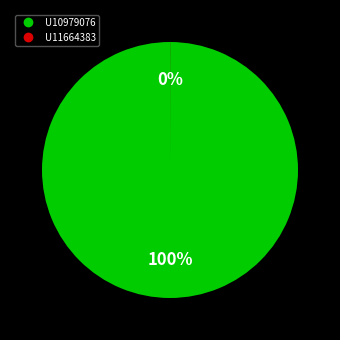

True or false: U10979076 accounts for 100% of the total.

True